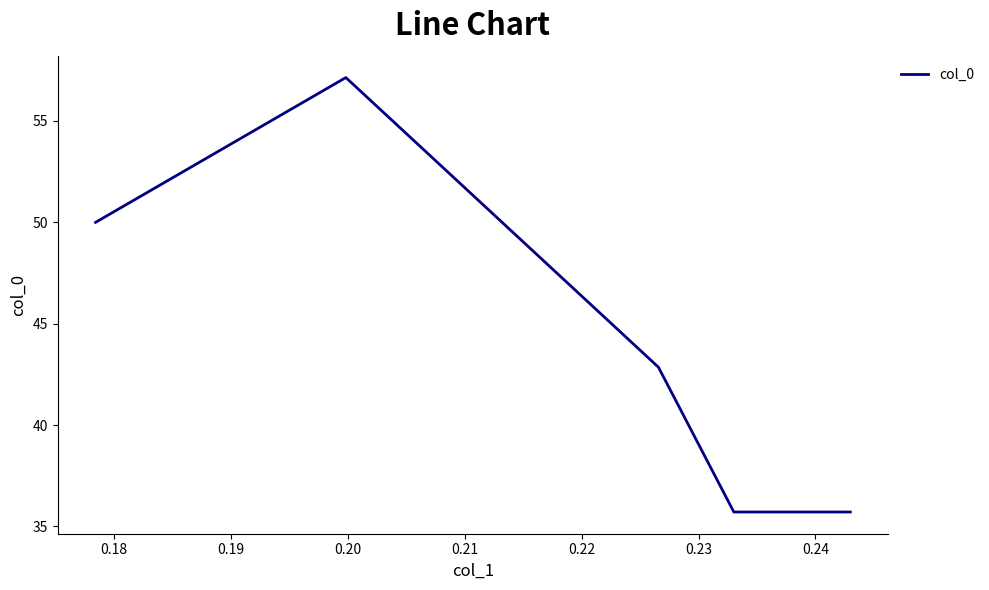

How many series are shown in this chart?

1